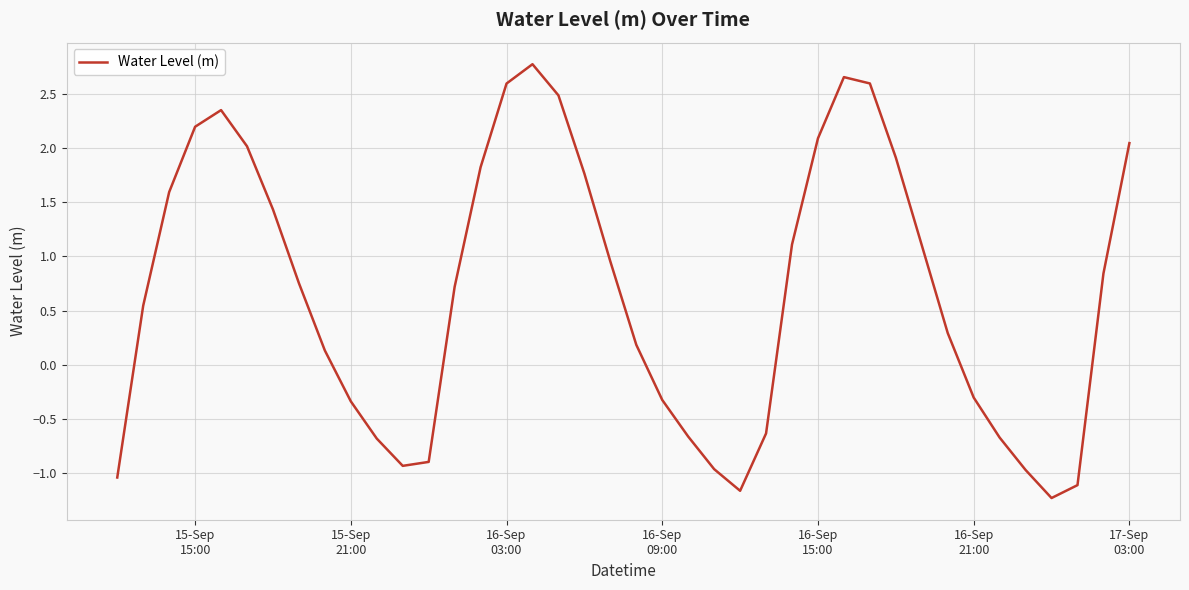

What is the difference between the maximum and minimum values?

4.0